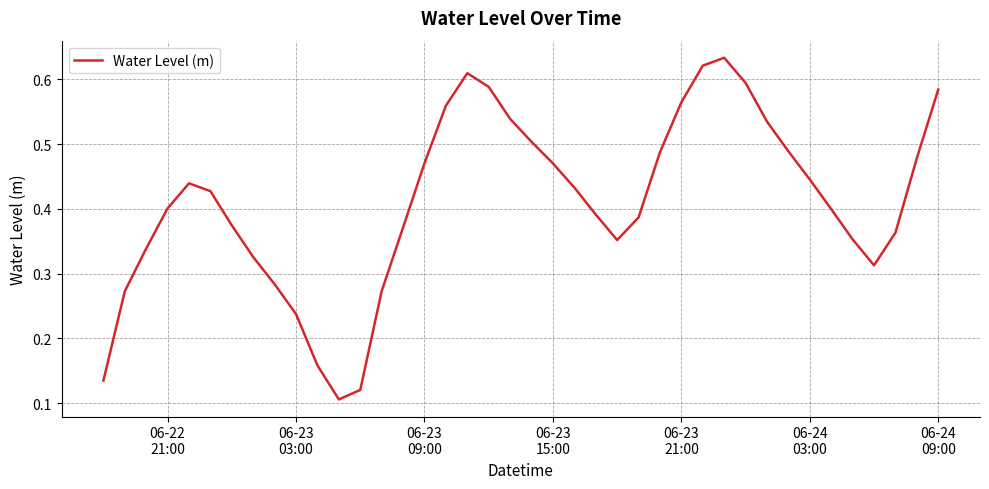

Does the chart display data point markers on the line(s)?

No